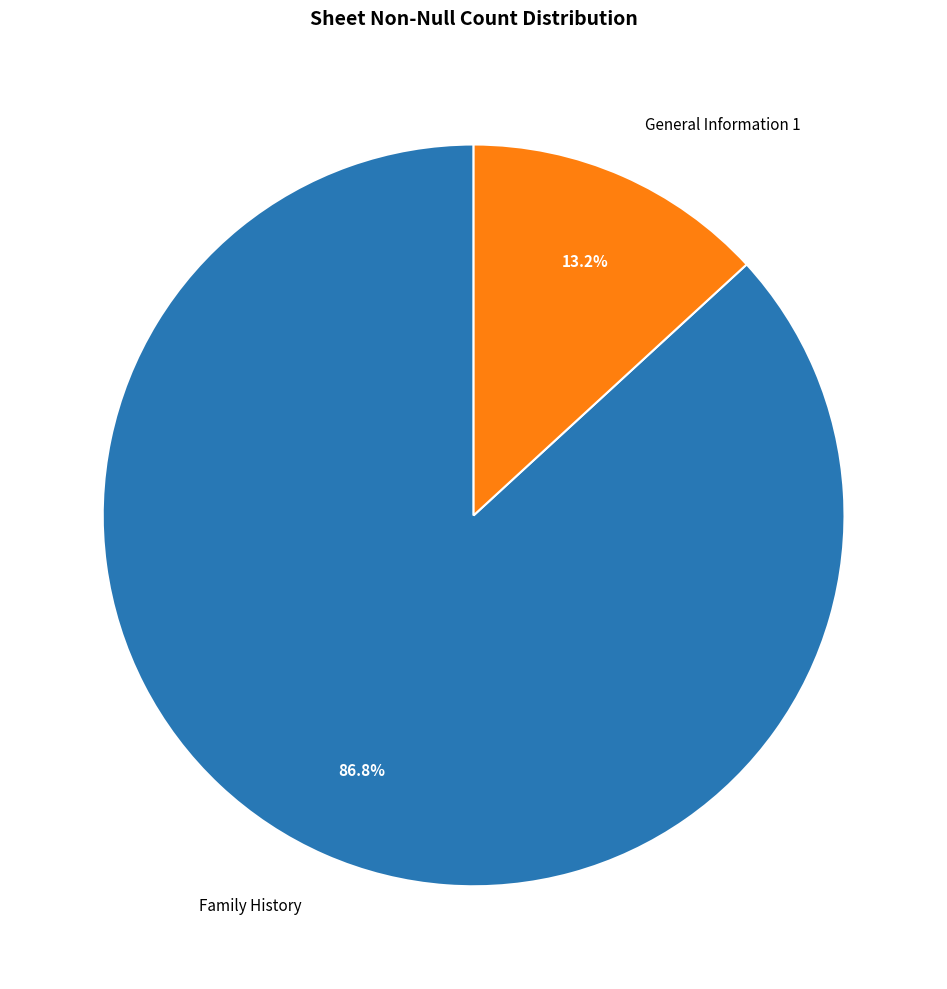

To the nearest percent, what is the average slice percentage?

50%